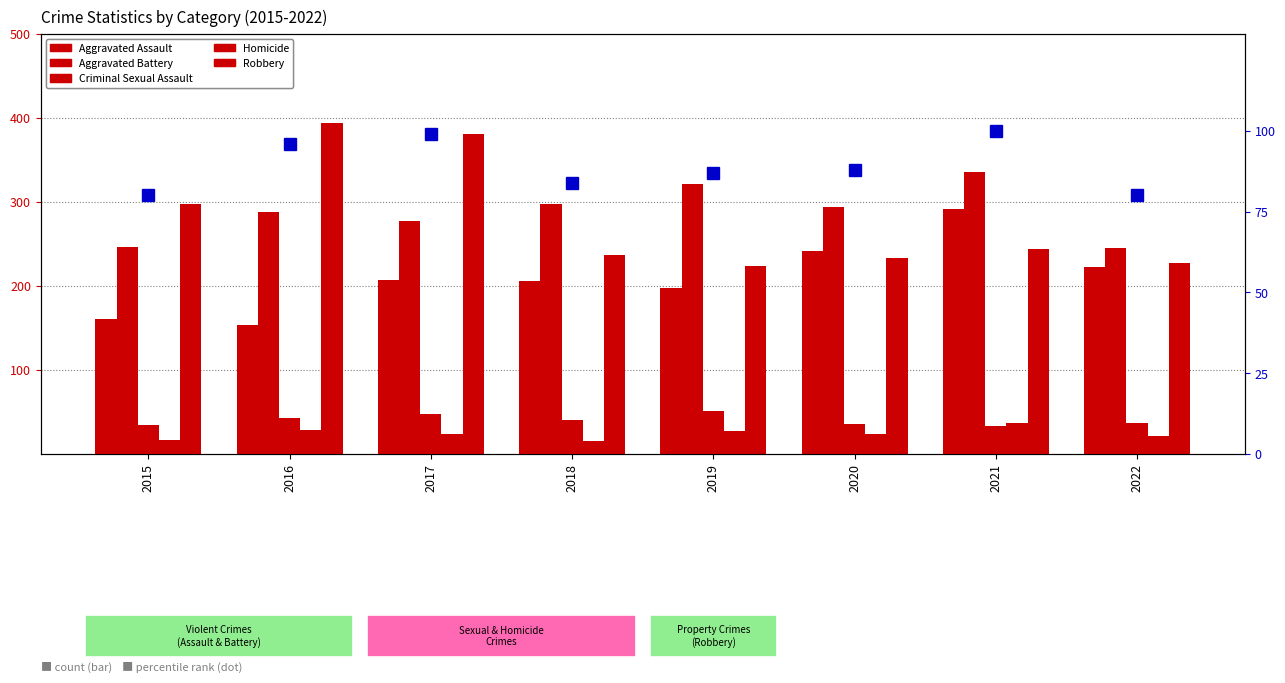

Is it true that Aggravated Battery equals 438 at 2017?

False